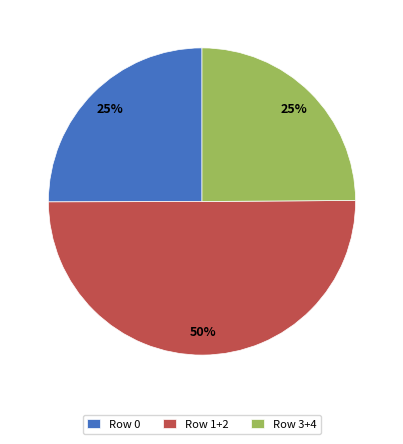

What is the ratio of the value at Row 1+2 to the value at Row 0?

2.0